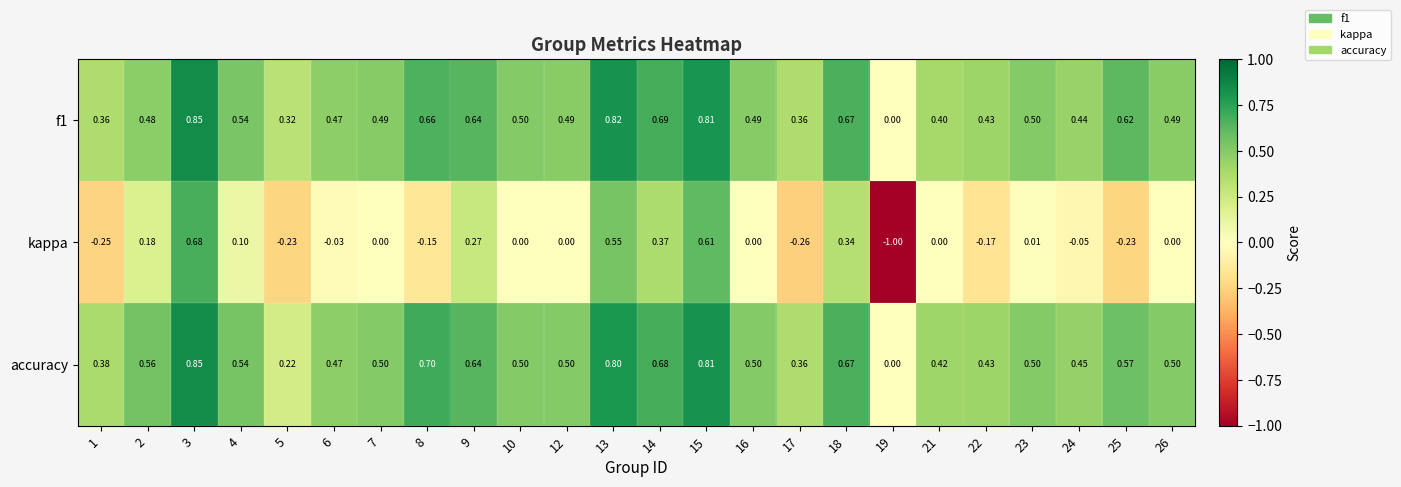

Which series has the largest range (max minus min)?

kappa